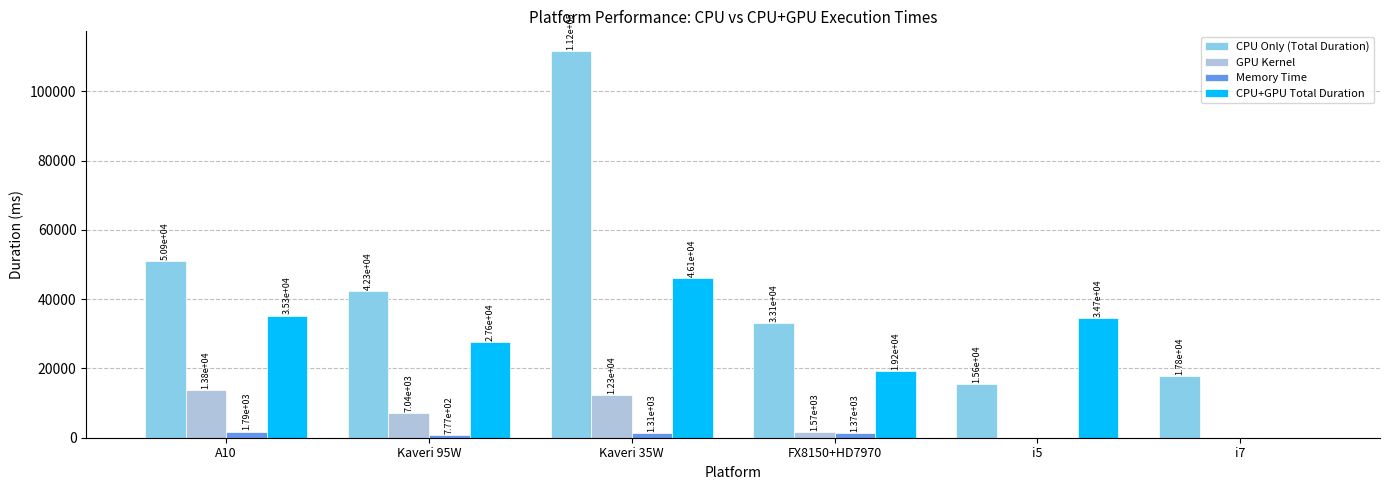

What is the maximum value shown in the chart?

111712